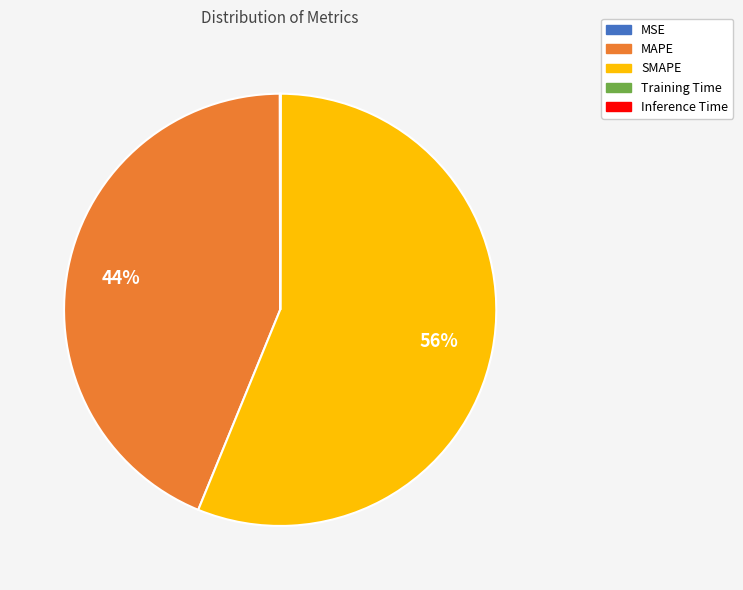

To the nearest percent, what is the average slice percentage?

20%